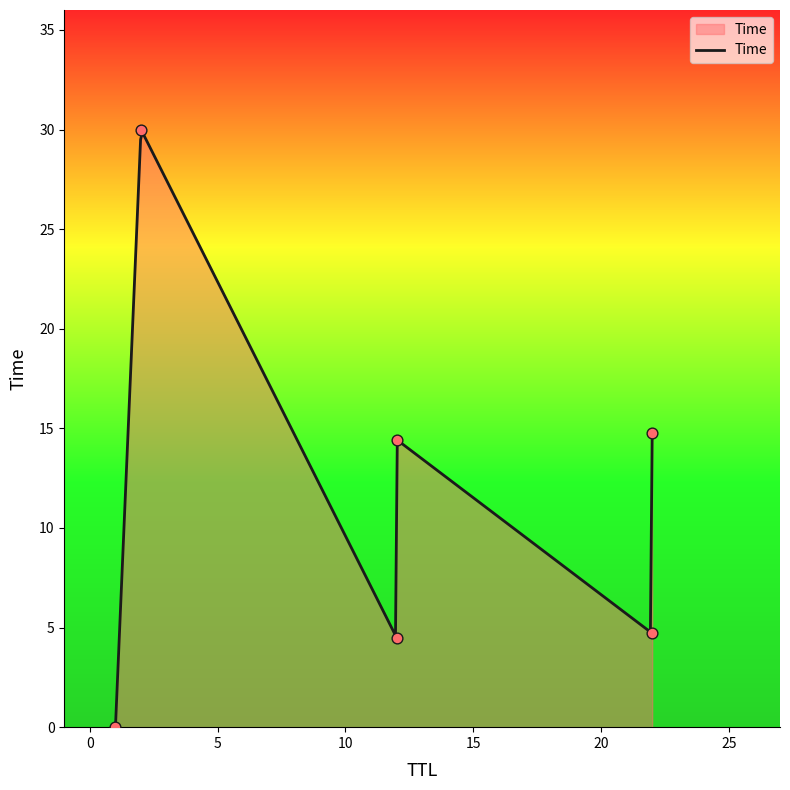

Between 12 and 1, which is larger?

12